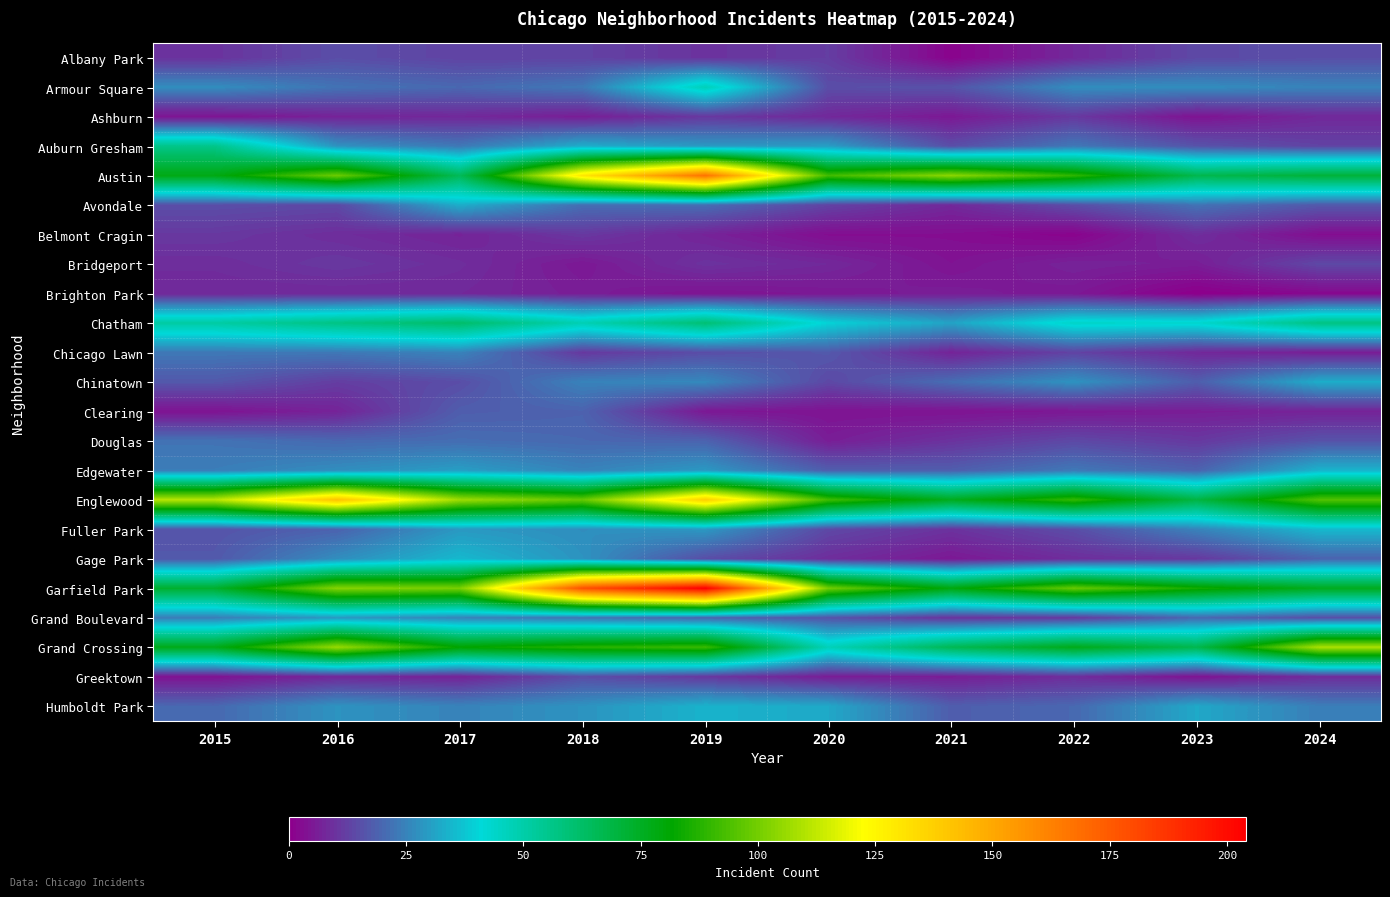

List the series in order of their peak value, lowest first.

Brighton Park, Ashburn, Belmont Cragin, Bridgeport, Albany Park, Greektown, Clearing, Douglas, Chicago Lawn, Grand Boulevard, Avondale, Chinatown, Edgewater, Humboldt Park, Fuller Park, Gage Park, Armour Square, Auburn Gresham, Chatham, Grand Crossing, Englewood, Austin, Garfield Park